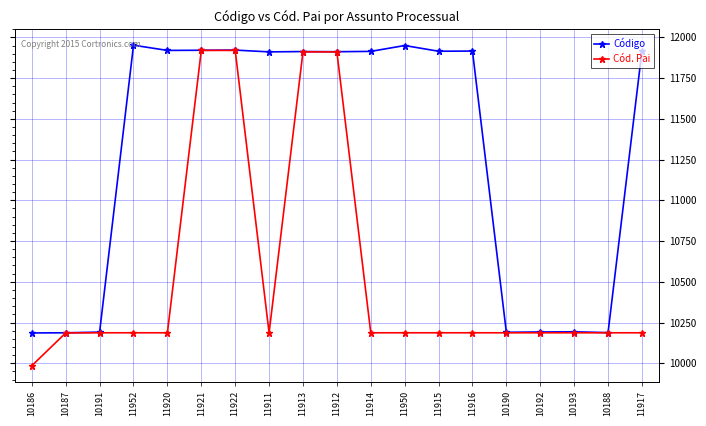

What is the label of the 15th point from the right?

11920